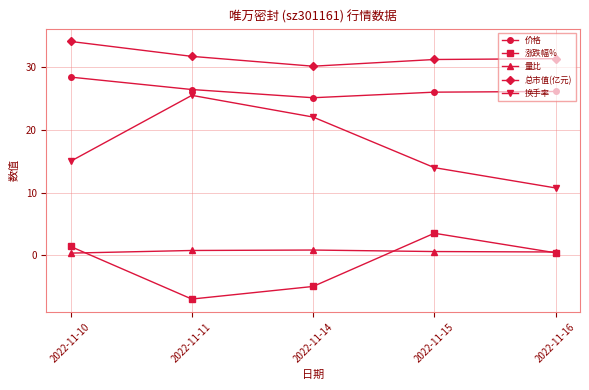

What is the value of the 涨跌幅% point at the 2nd from the left?

-7.0